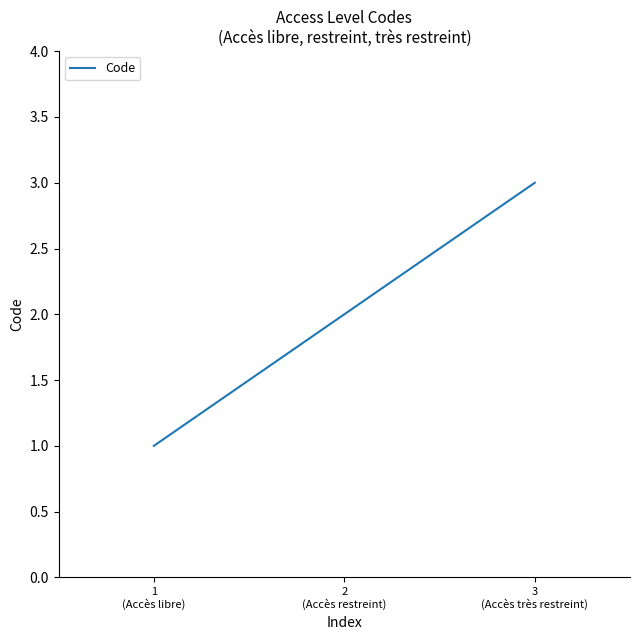

Which has a higher value, 2
(Accès restreint) or 1
(Accès libre)?

2
(Accès restreint)